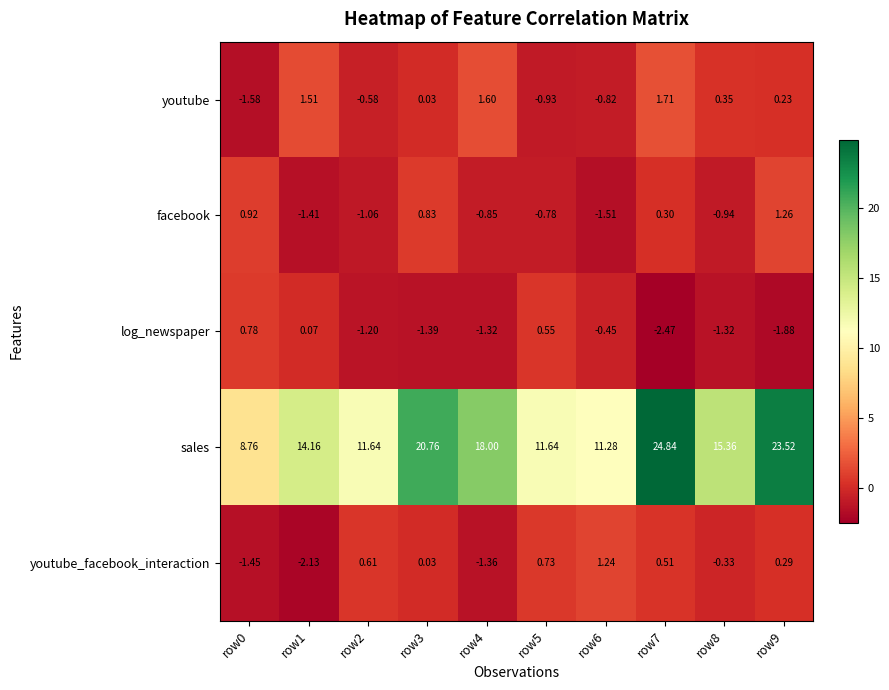

Which series has the largest total across all categories?

sales